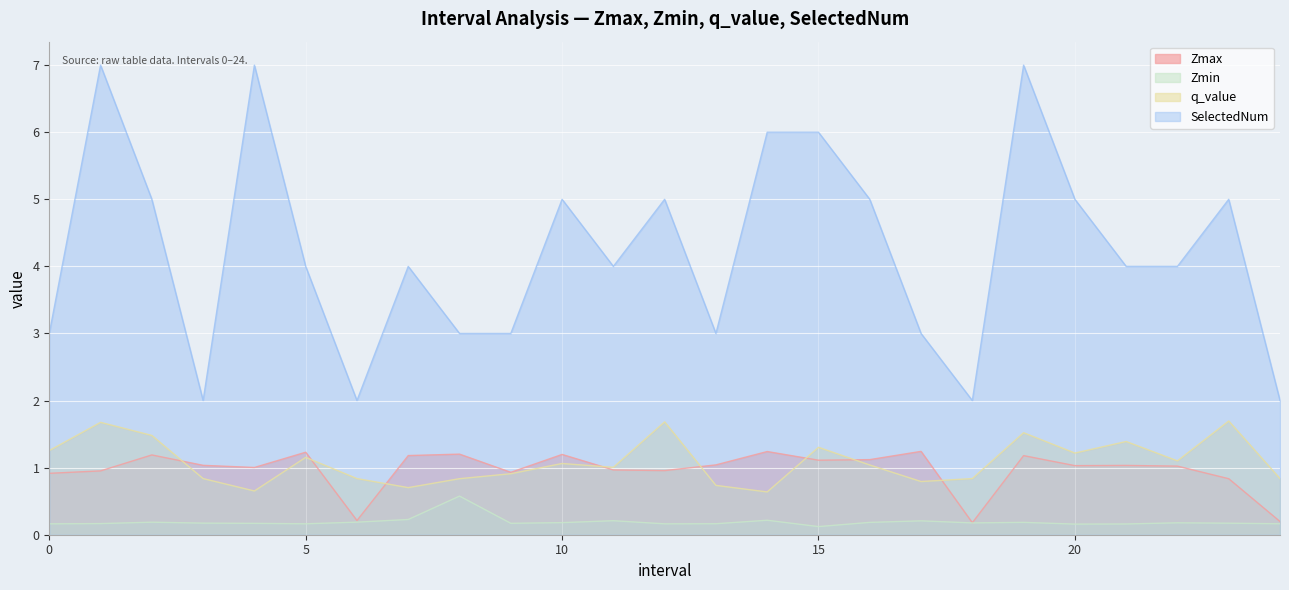

How many lines are shown in the chart?

4